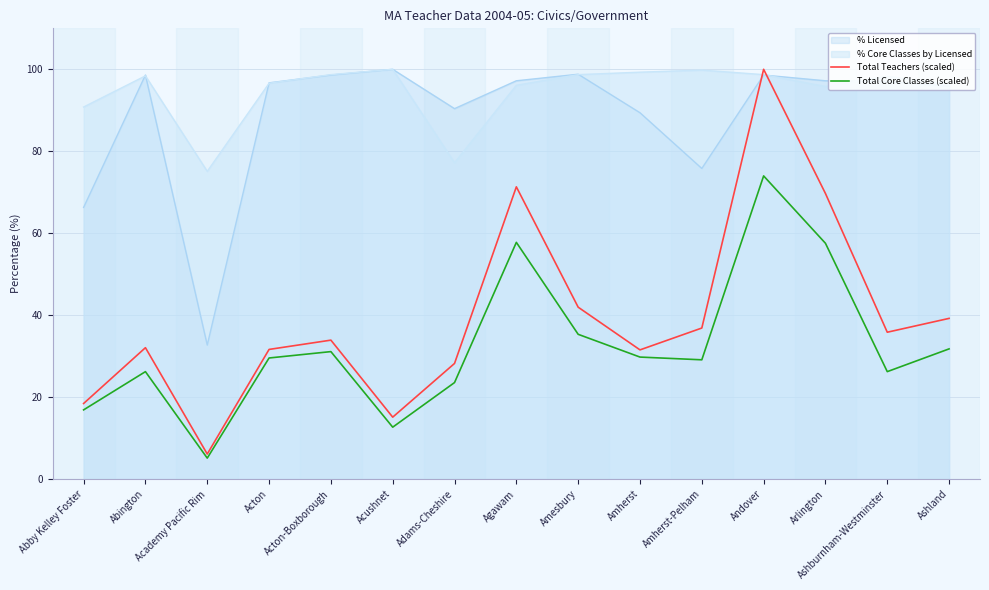

What is the value of the Total Teachers (scaled) point at the 2nd from the left?

32.1